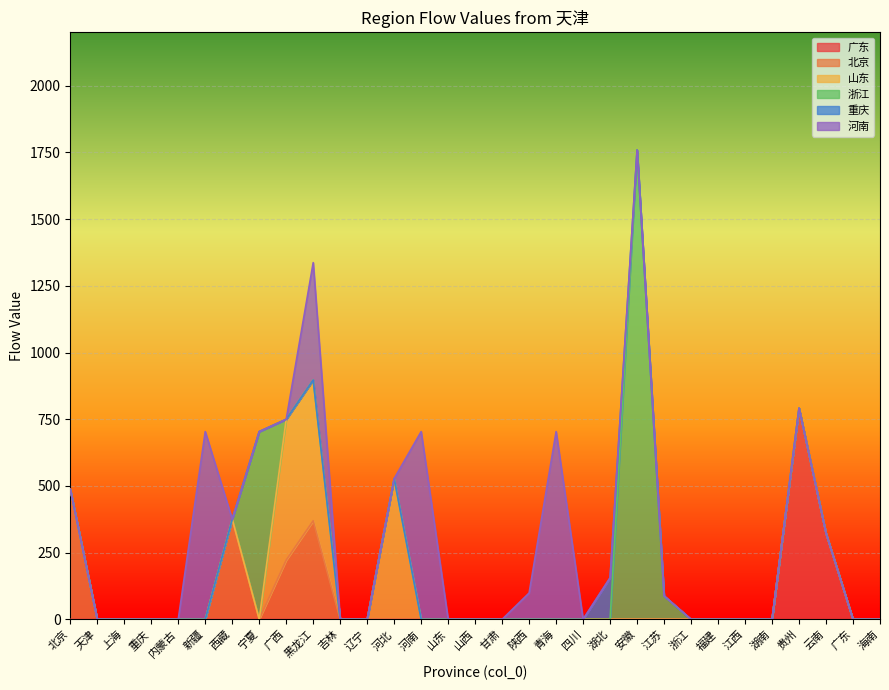

How many interior local peaks does the 河南 series have?

4